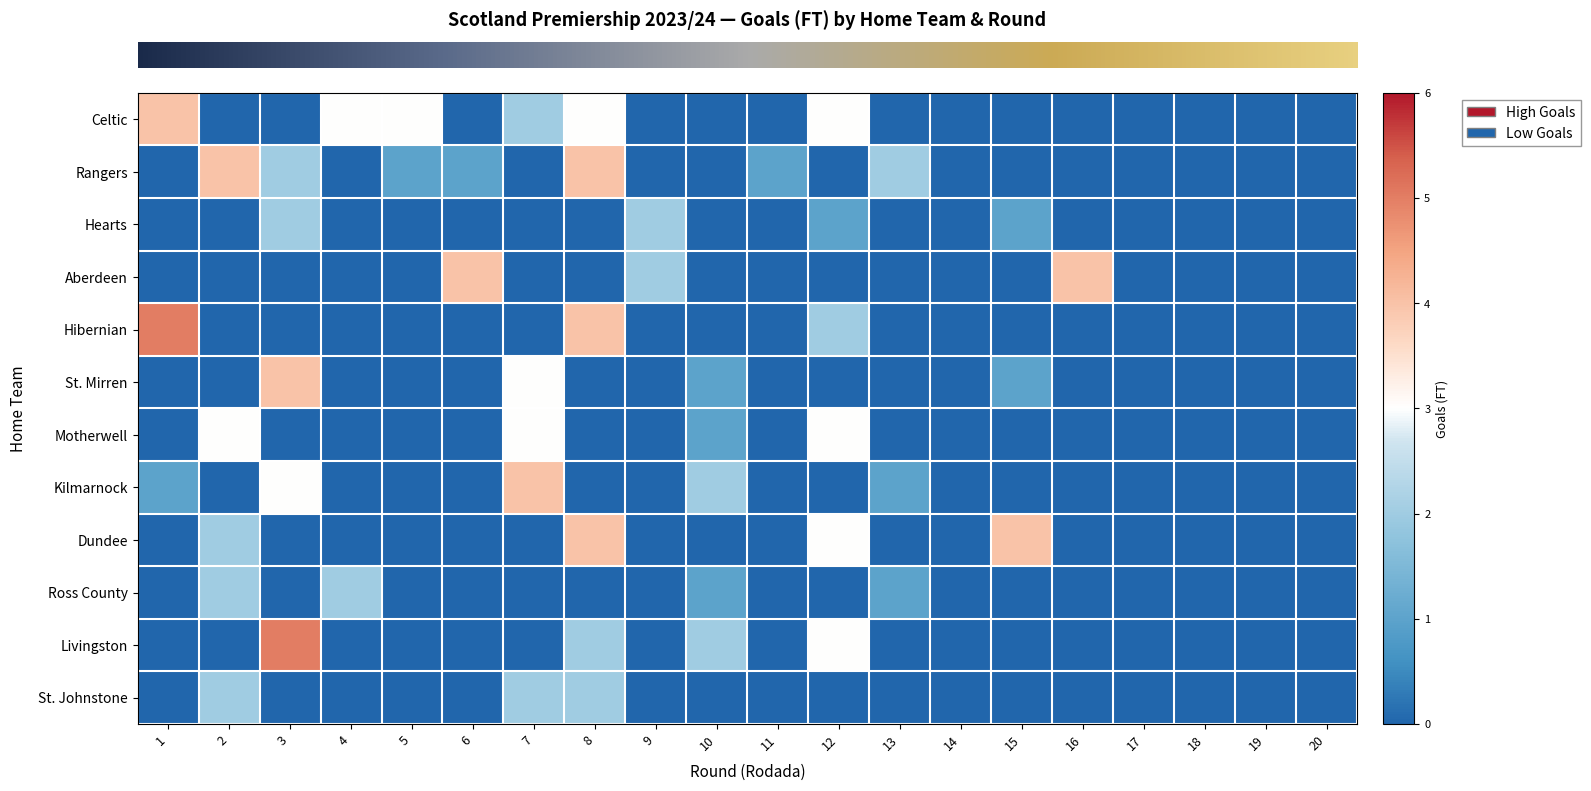

How many data points does each series have?

20